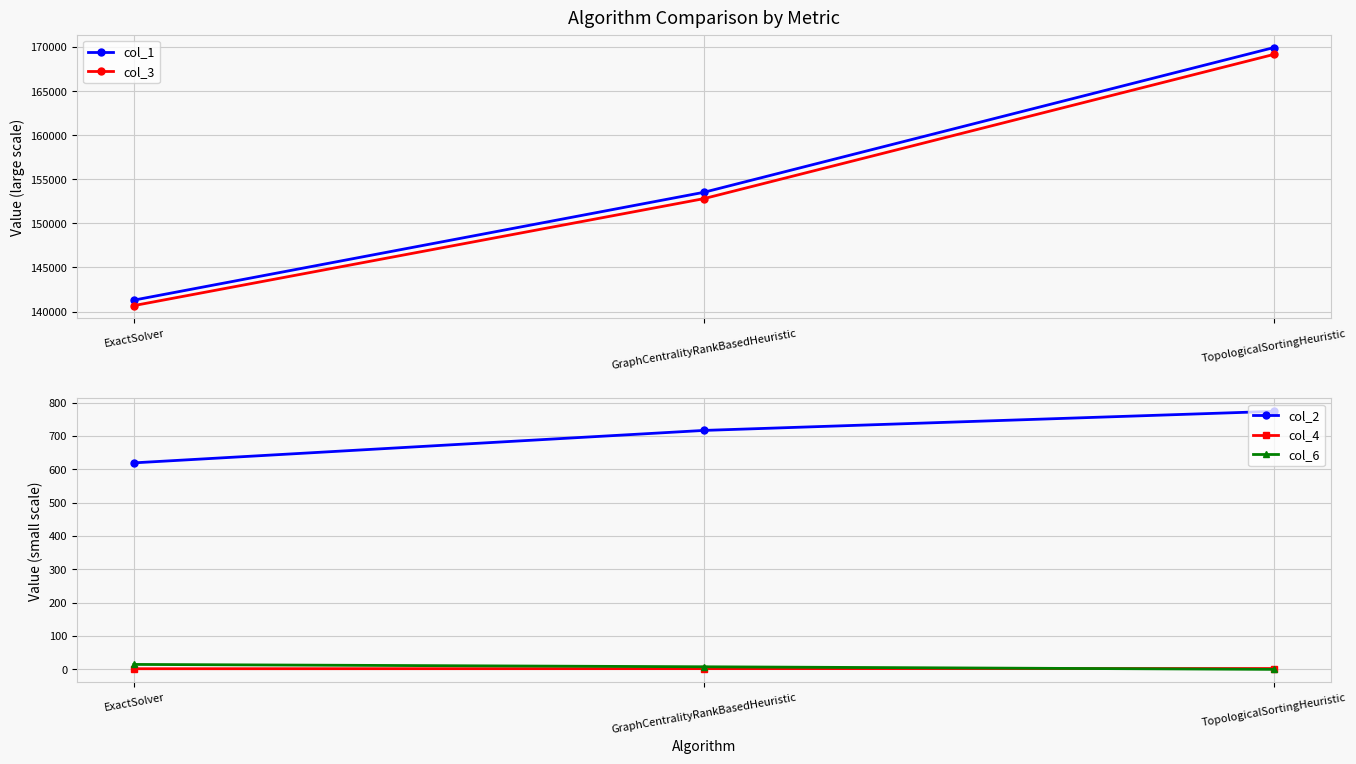

Is the value of col_3 at ExactSolver greater than the value of col_1 at TopologicalSortingHeuristic?

No